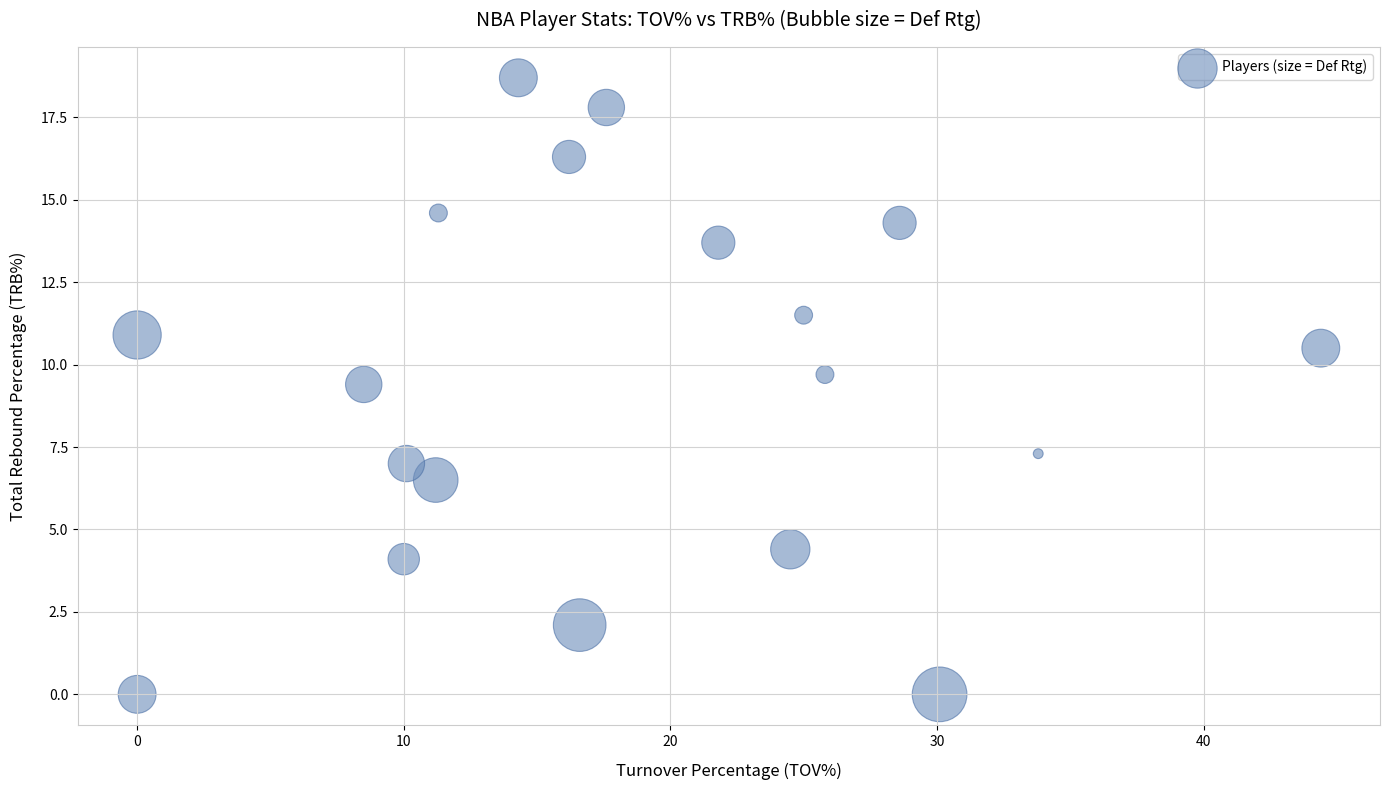

What Y value in the scatter plot is closest to 9?

9.4